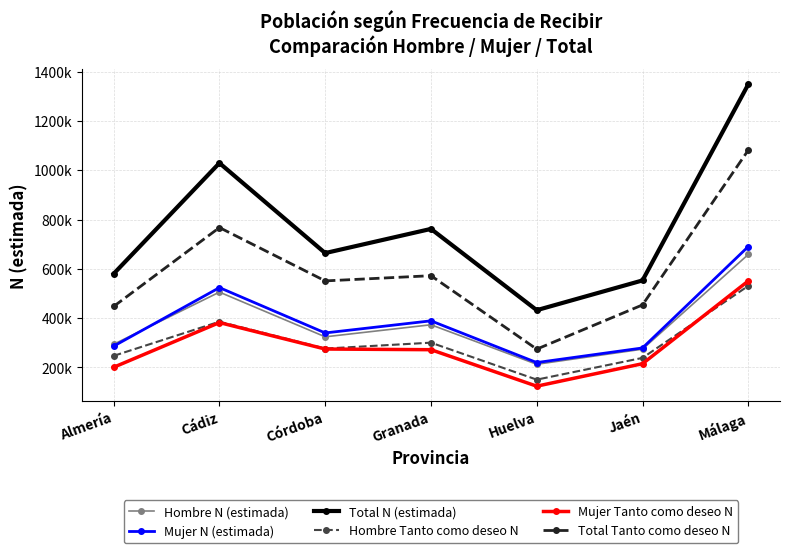

List the series in order of their peak value, highest first.

Total N (estimada), Total Tanto como deseo N, Mujer N (estimada), Hombre N (estimada), Mujer Tanto como deseo N, Hombre Tanto como deseo N